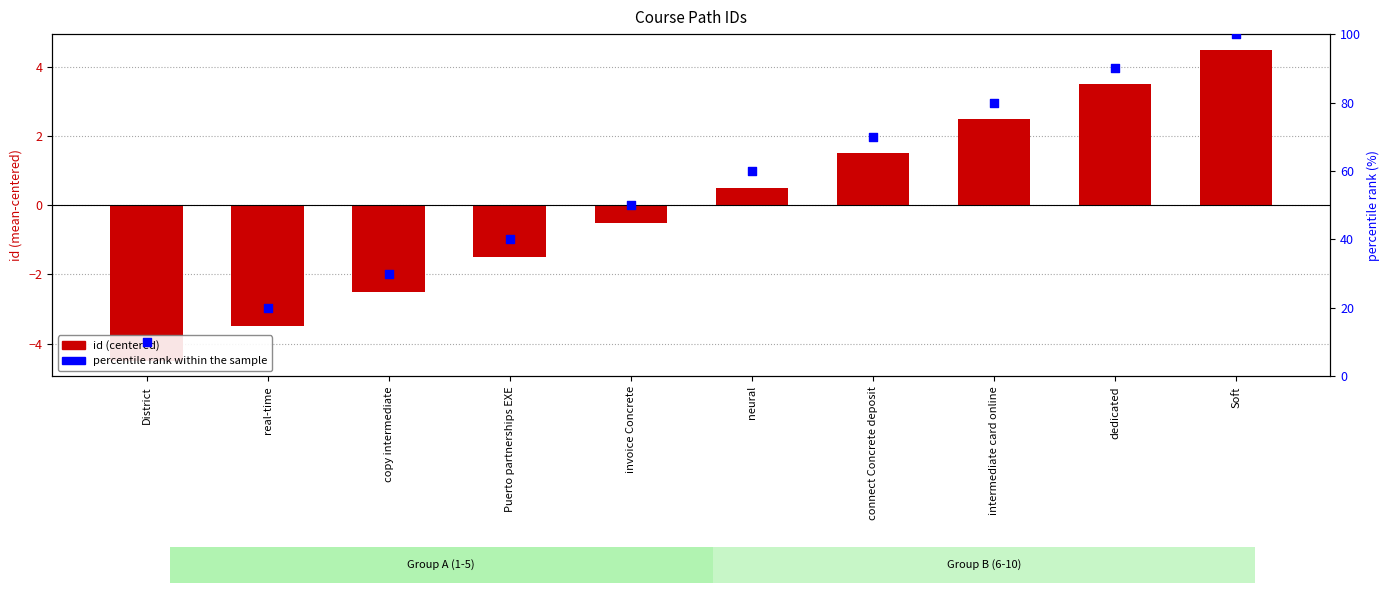

Which series contains the highest Y value?

percentile rank within the sample